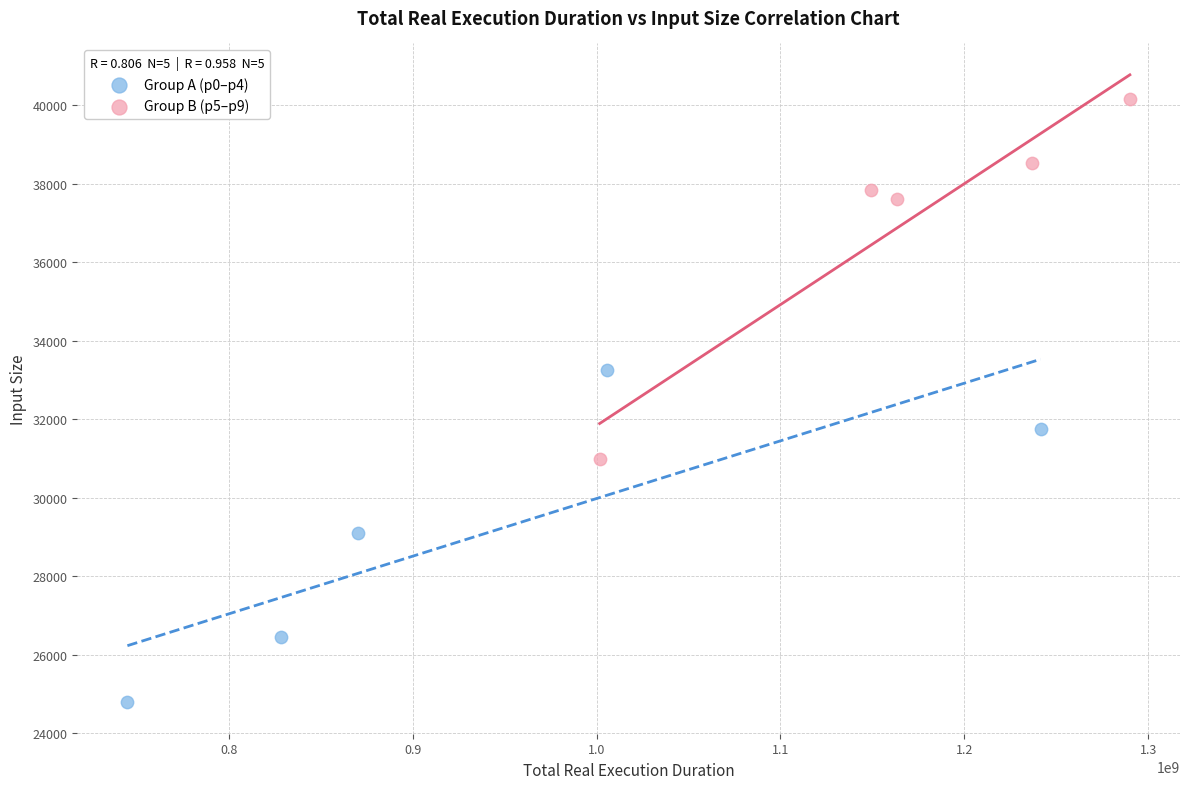

Which series contains the highest Y value?

Group B (p5–p9)